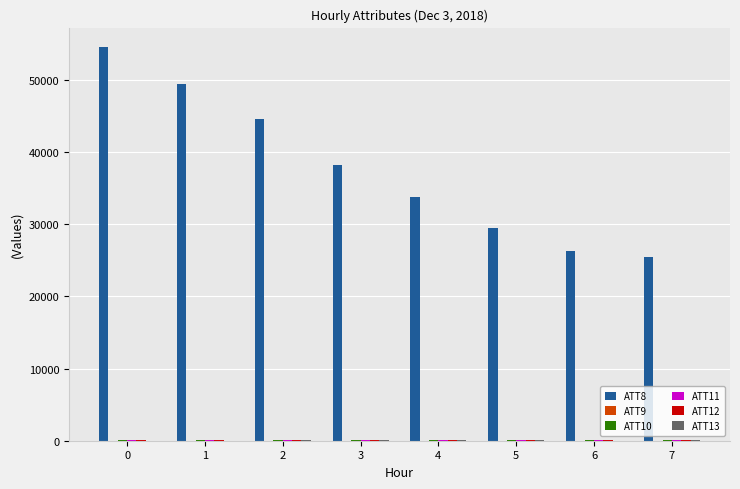

Count the number of categories in the chart.

8